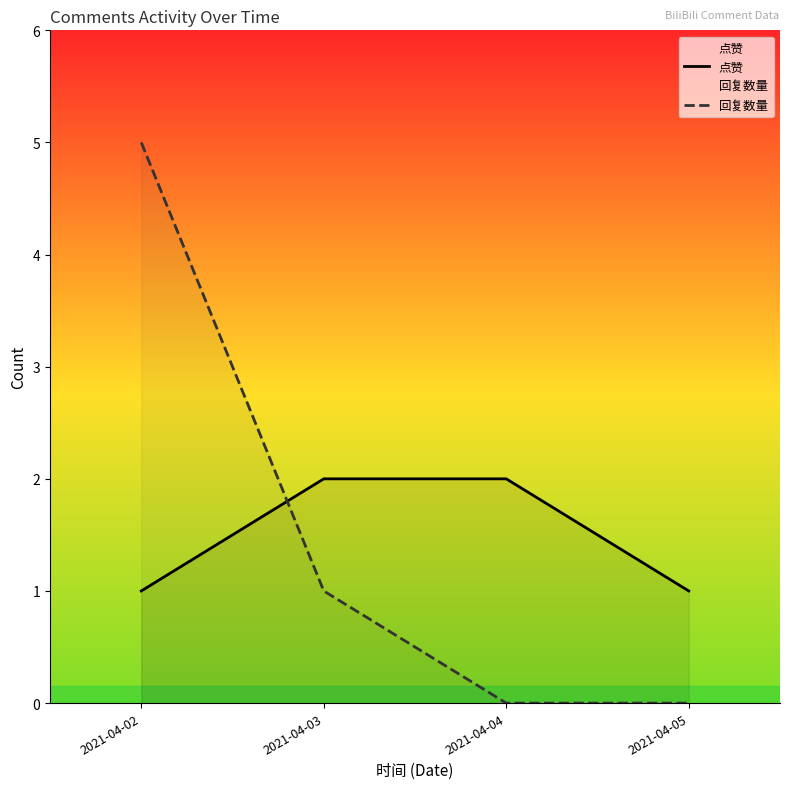

The value of 点赞 at 2021-04-03 is 2. True or false?

True